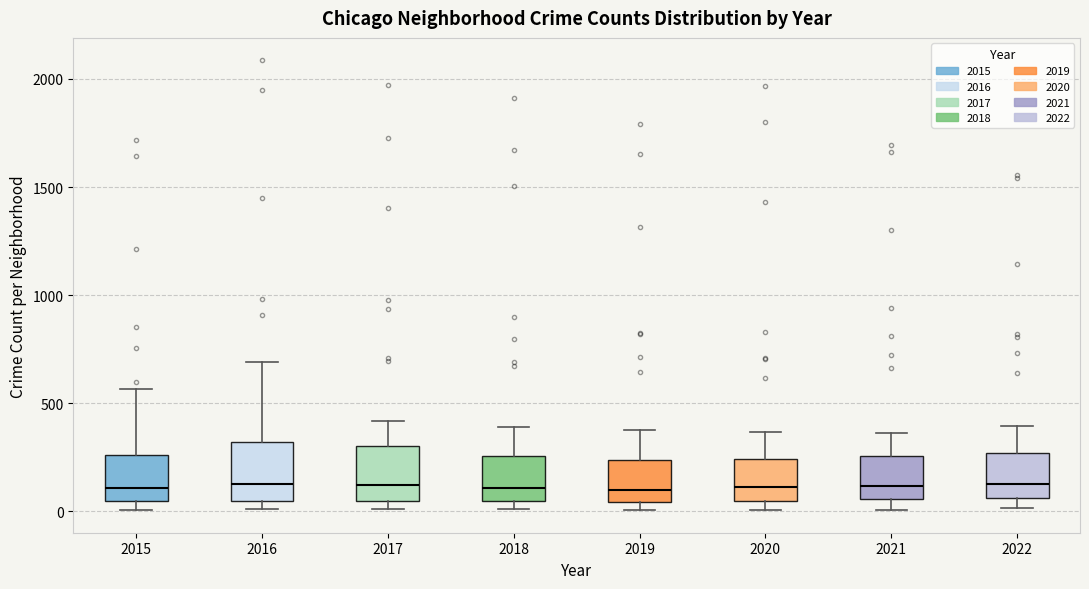

Reading left to right, transcribe this box plot: for each box, give where its median line is, the range the box spans, and where its two whiskers end, as read against the y-axis. The values are not printed on the chart, so give them approximately, as read against the axis.

2015: median 100, box 50 to 250, whiskers 0 to 550
2016: median 150, box 50 to 300, whiskers 0 to 700
2017: median 100, box 50 to 300, whiskers 0 to 400
2018: median 100, box 50 to 250, whiskers 0 to 400
2019: median 100, box 50 to 250, whiskers 0 to 400
2020: median 100, box 50 to 250, whiskers 0 to 350
2021: median 100, box 50 to 250, whiskers 0 to 350
2022: median 150, box 50 to 250, whiskers 0 to 400